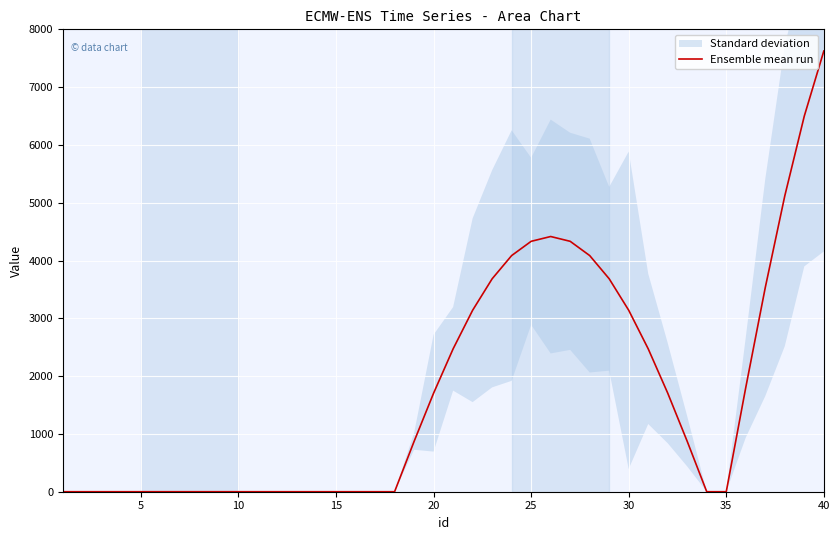

How many categories are shown in the chart?

40